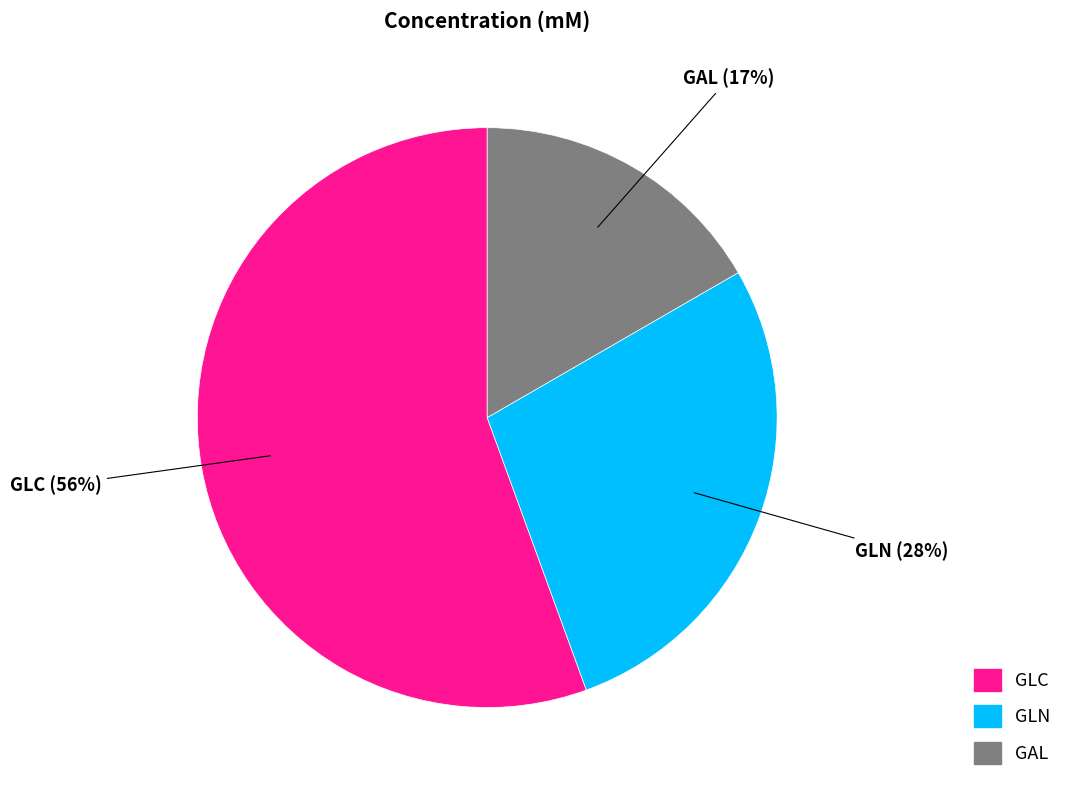

Is there any slice that represents more than half of the pie?

Yes